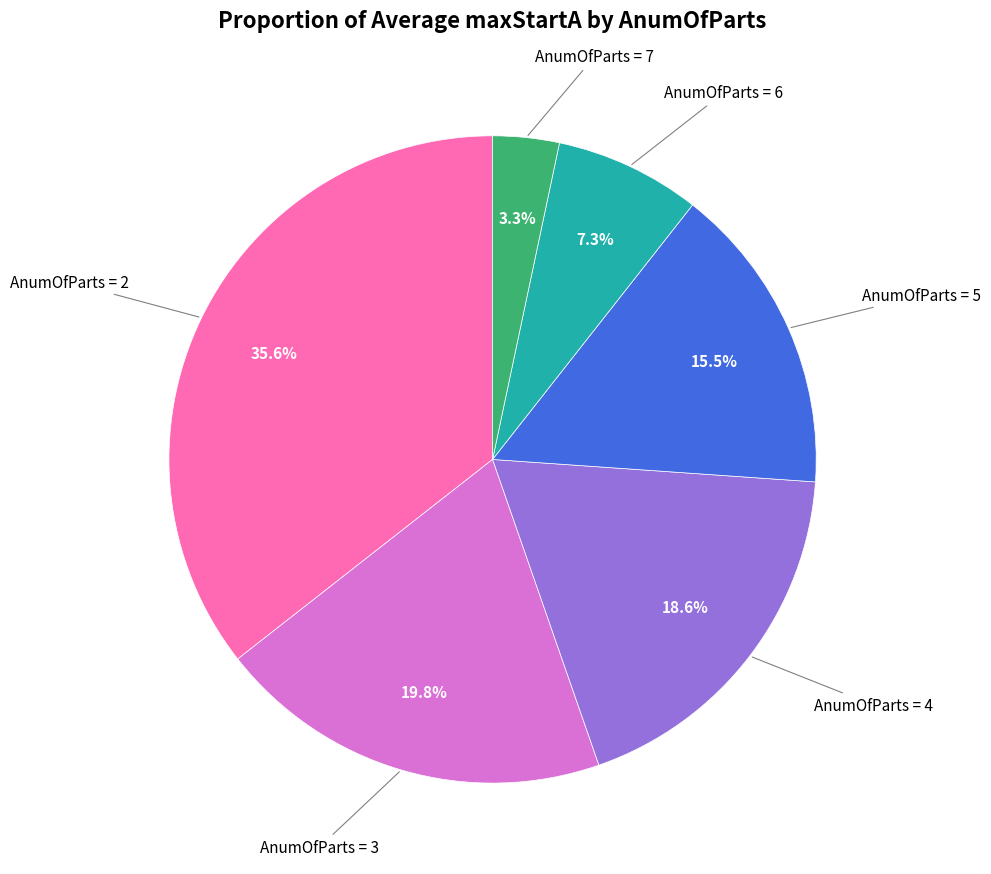

Which has a higher value, AnumOfParts = 6 or AnumOfParts = 5?

AnumOfParts = 5